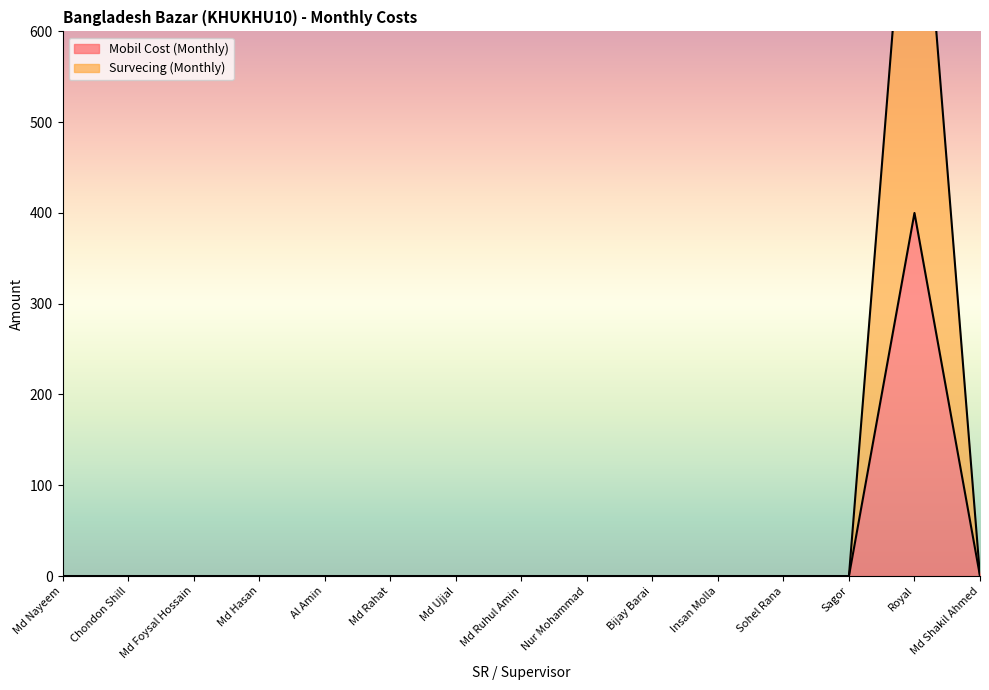

Between Royal and Md Shakil Ahmed, which is larger?

Royal